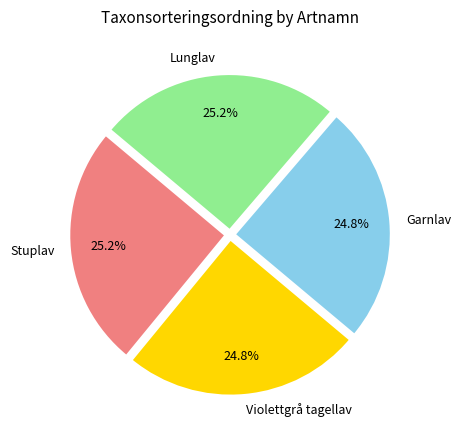

What is the total percentage of Violettgrå tagellav and Lunglav?

50.0%